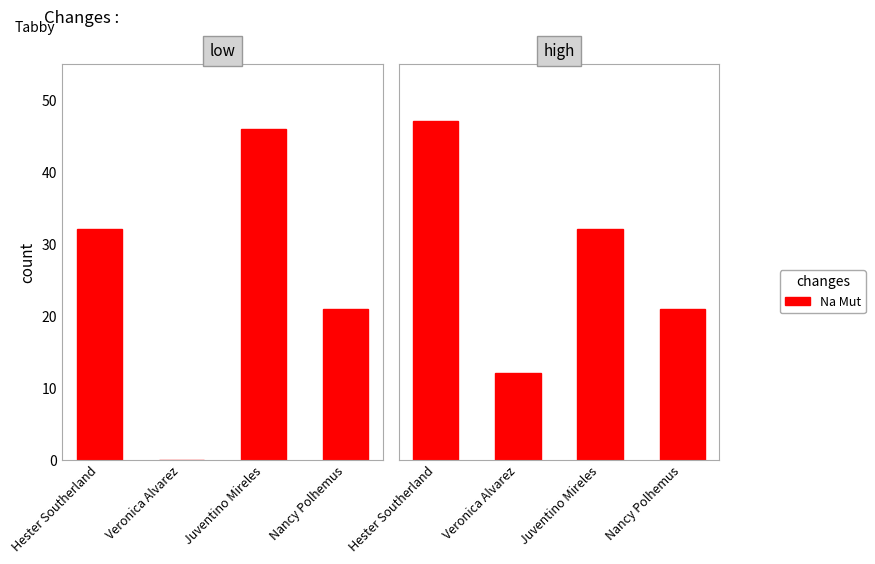

What position from the left is Veronica Alvarez?

2